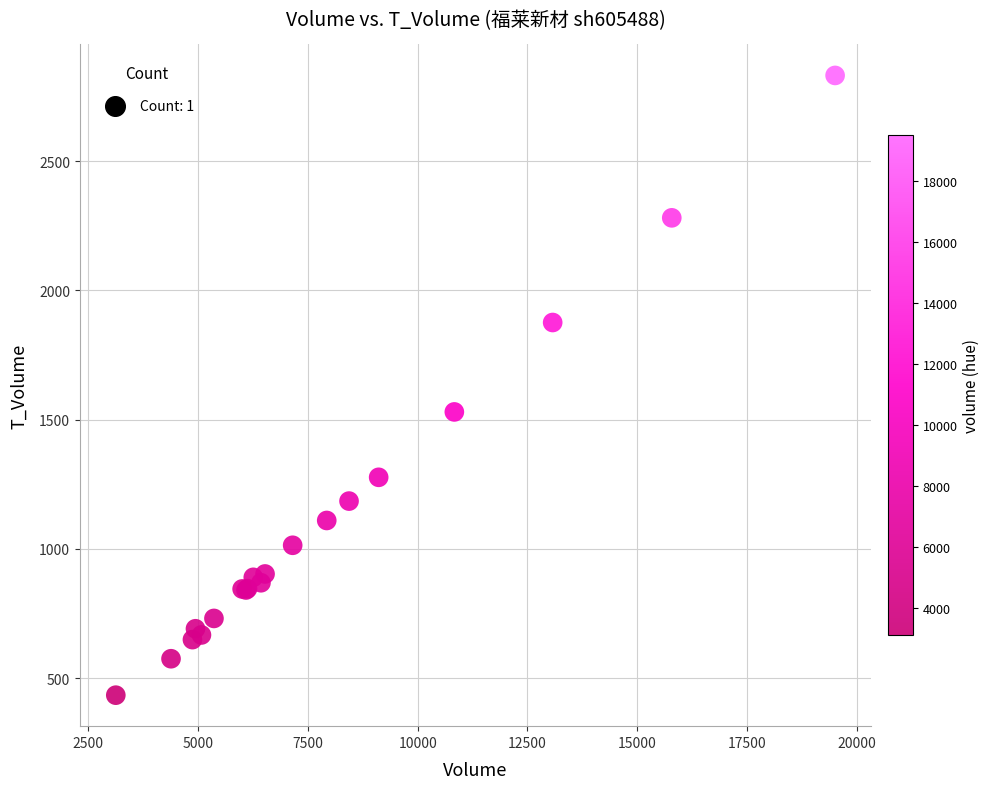

What Y value in the scatter plot is closest to 1633?

1530